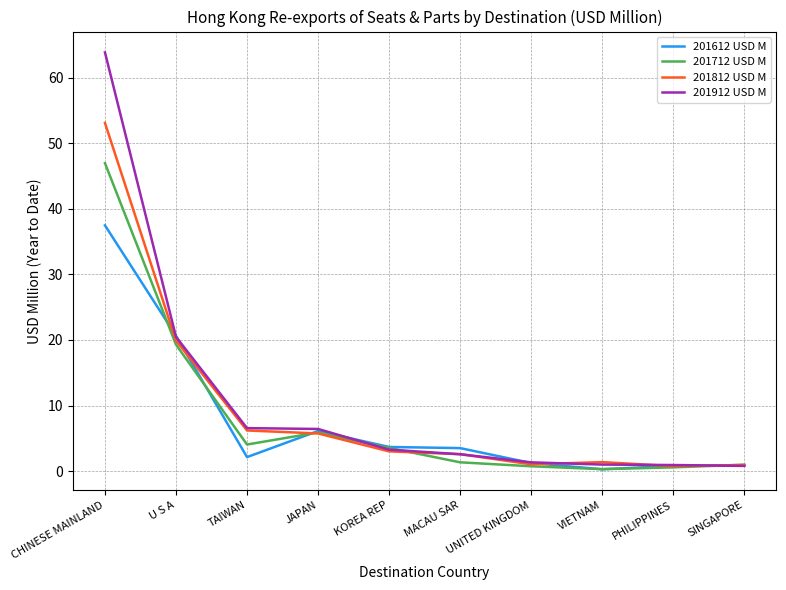

What value does the 201612 USD M series have at MACAU SAR?

3.5